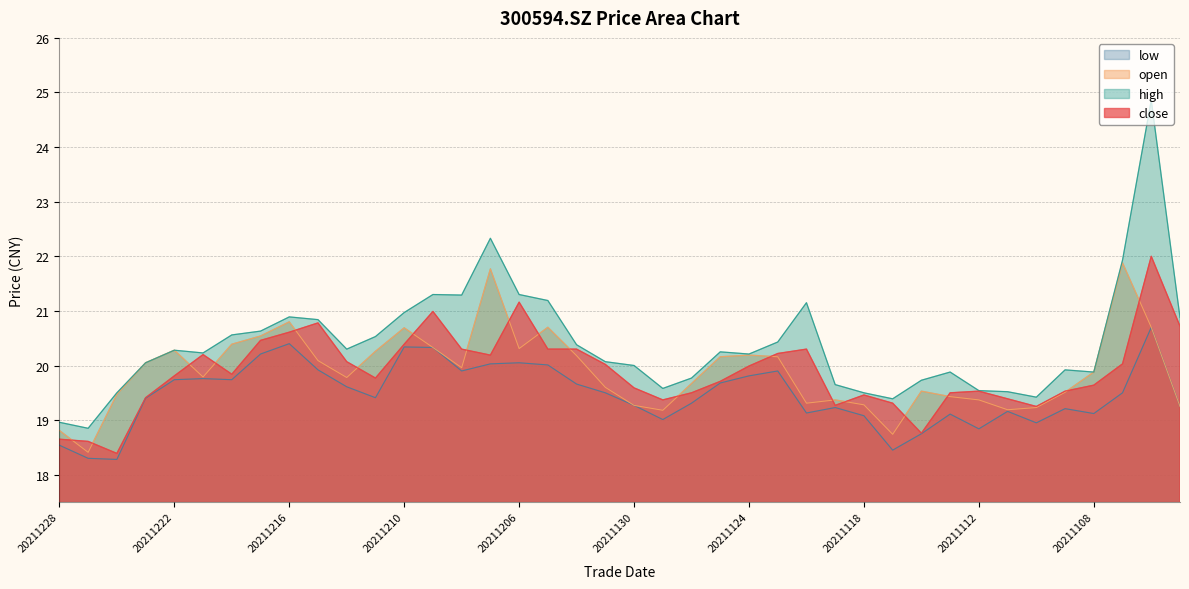

What is the total value across all series at 20211105?

83.3